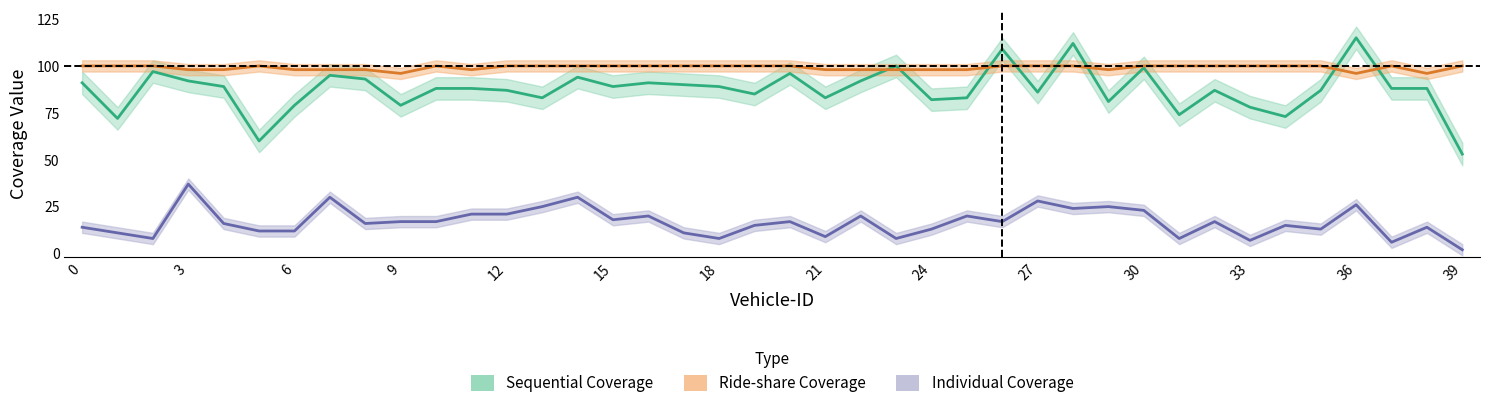

At which category does the chart reach its peak across all series?

36